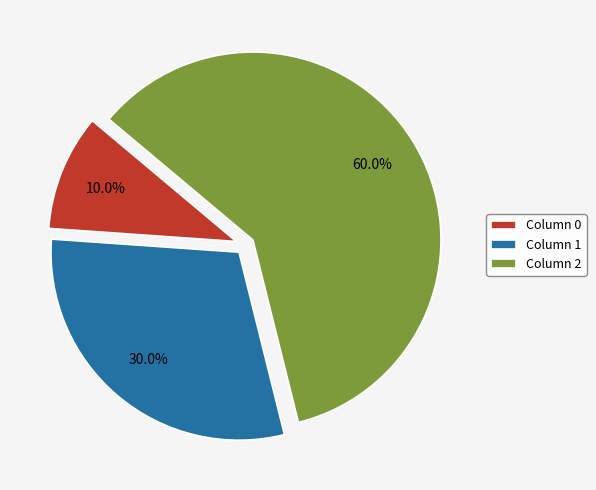

How many slices are in this pie chart?

3